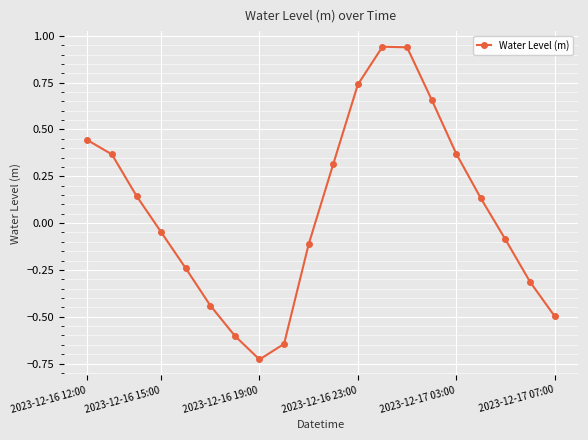

How many interior local peaks (higher than both neighbors) does the data have?

1